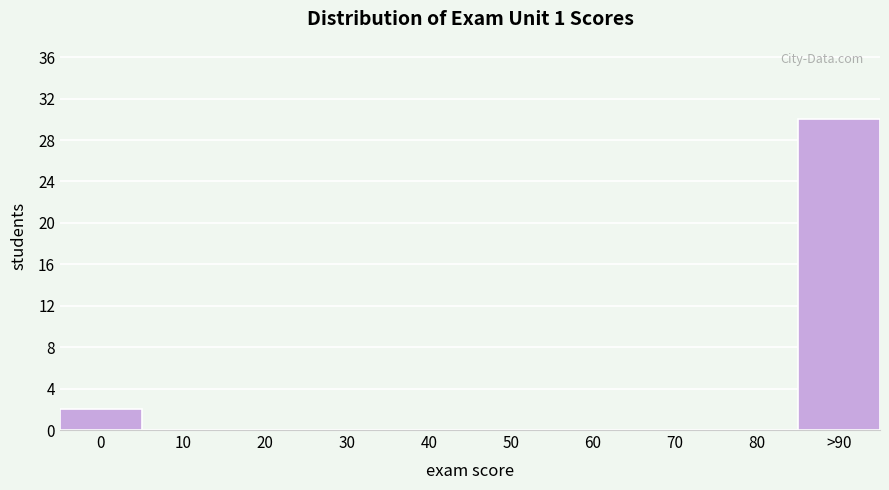

Reading right to left, extract all data points from this chart.

>90=30	80=0	70=0	60=0	50=0	40=0	30=0	20=0	10=0	0=2